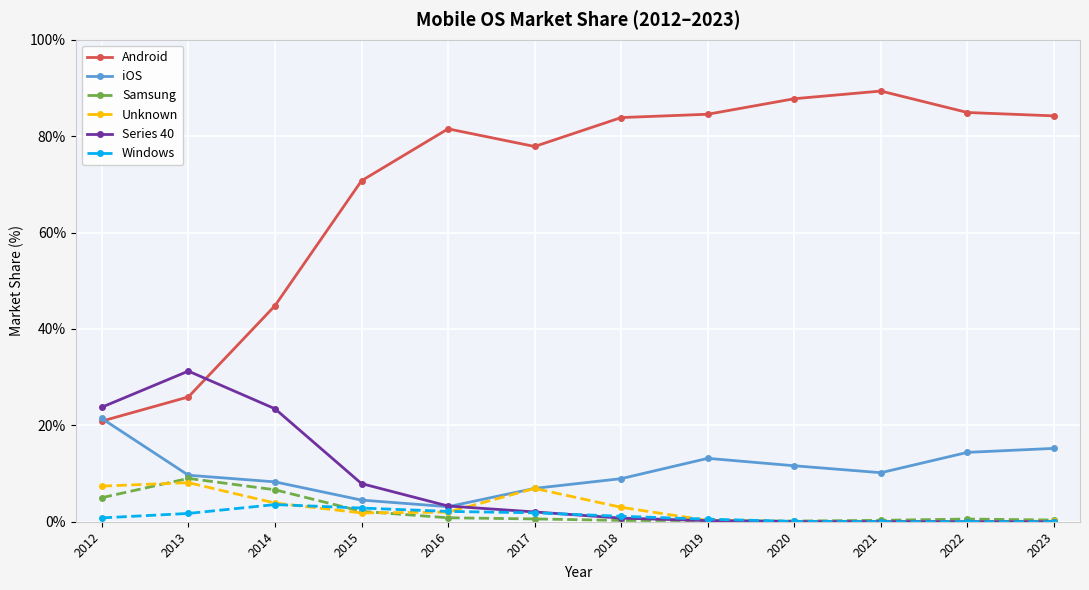

What is the maximum value for Samsung?

9.0